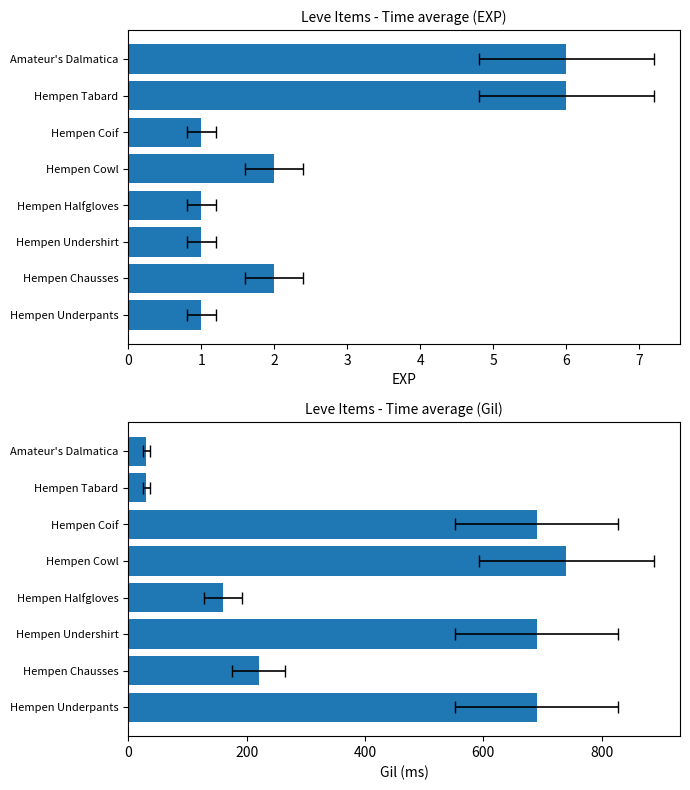

How many categories are shown in the chart?

8